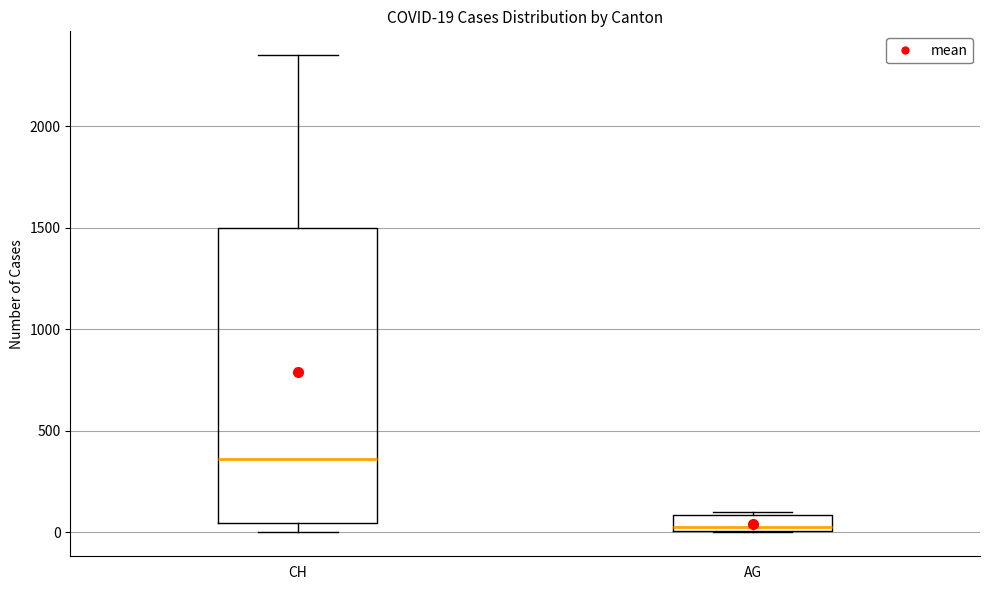

Which box's median line is the highest?

CH